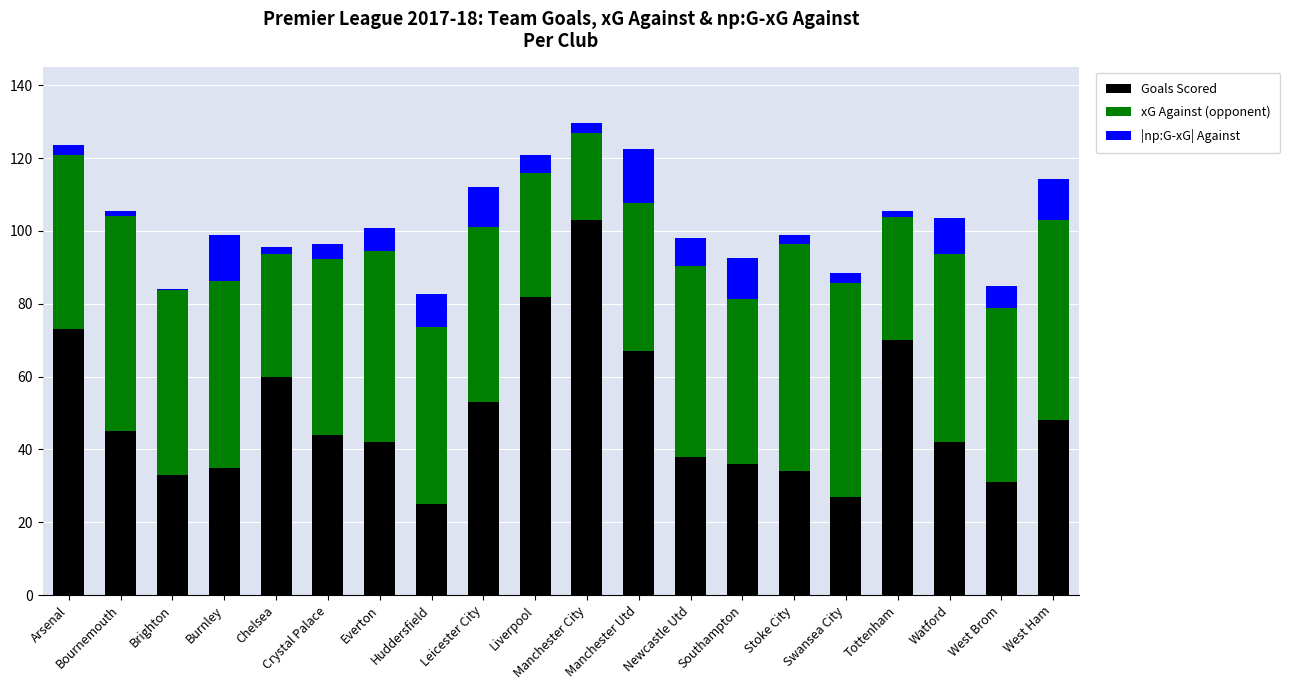

What is the highest value of the Goals Scored series?

103.0